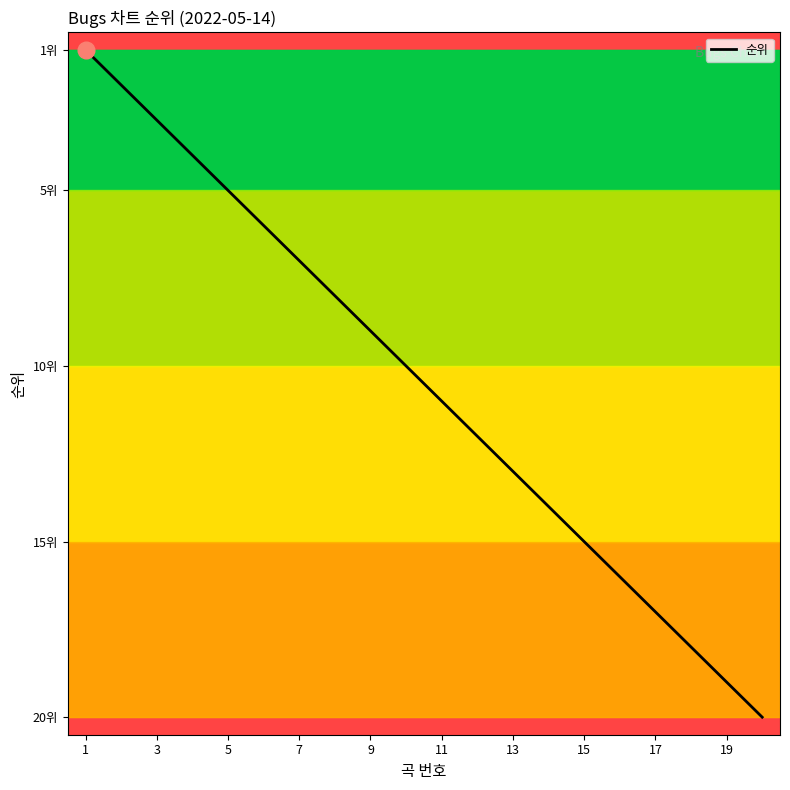

Does the chart display data point markers on the line(s)?

No